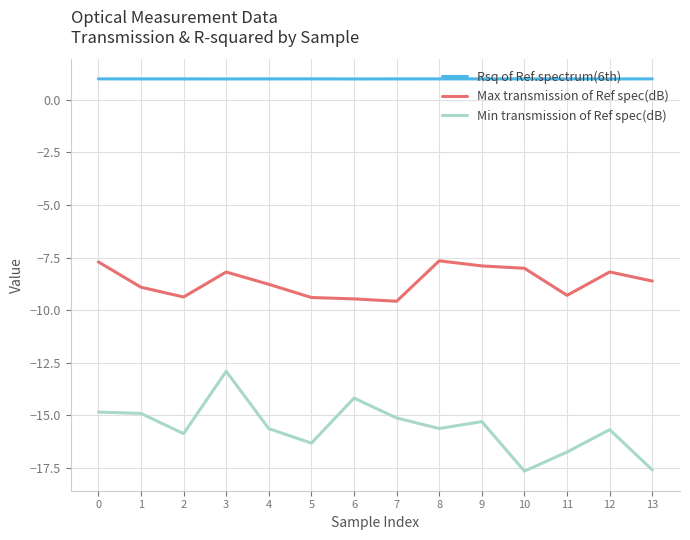

Is this an area chart (filled region under the line)?

No